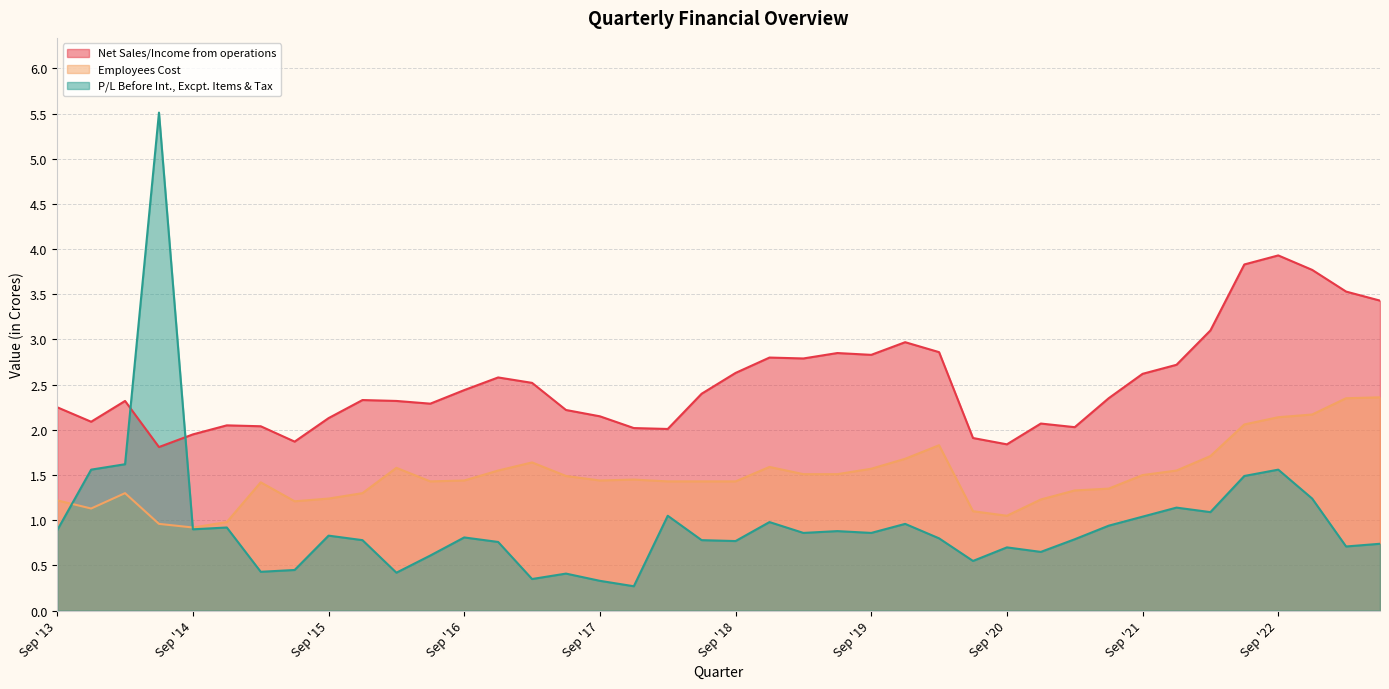

At how many categories does at least one series exceed 3?

7